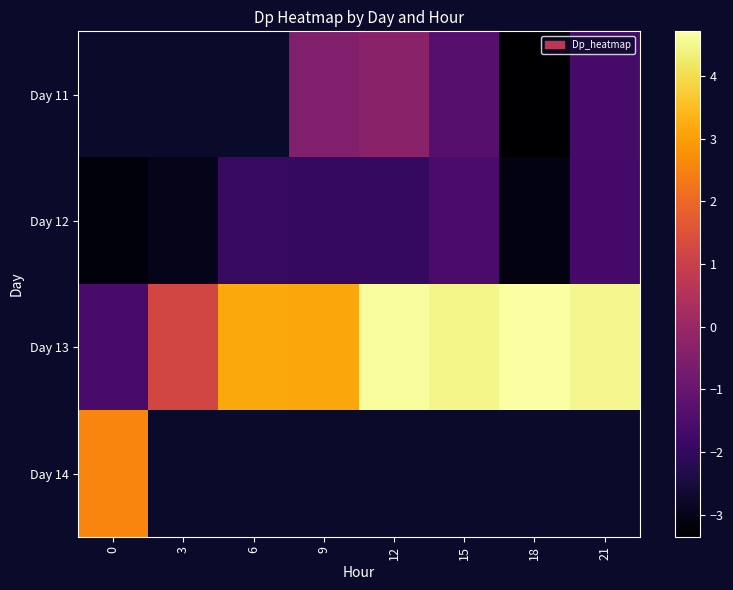

Which series changed the most between 9 and 12?

Day 13